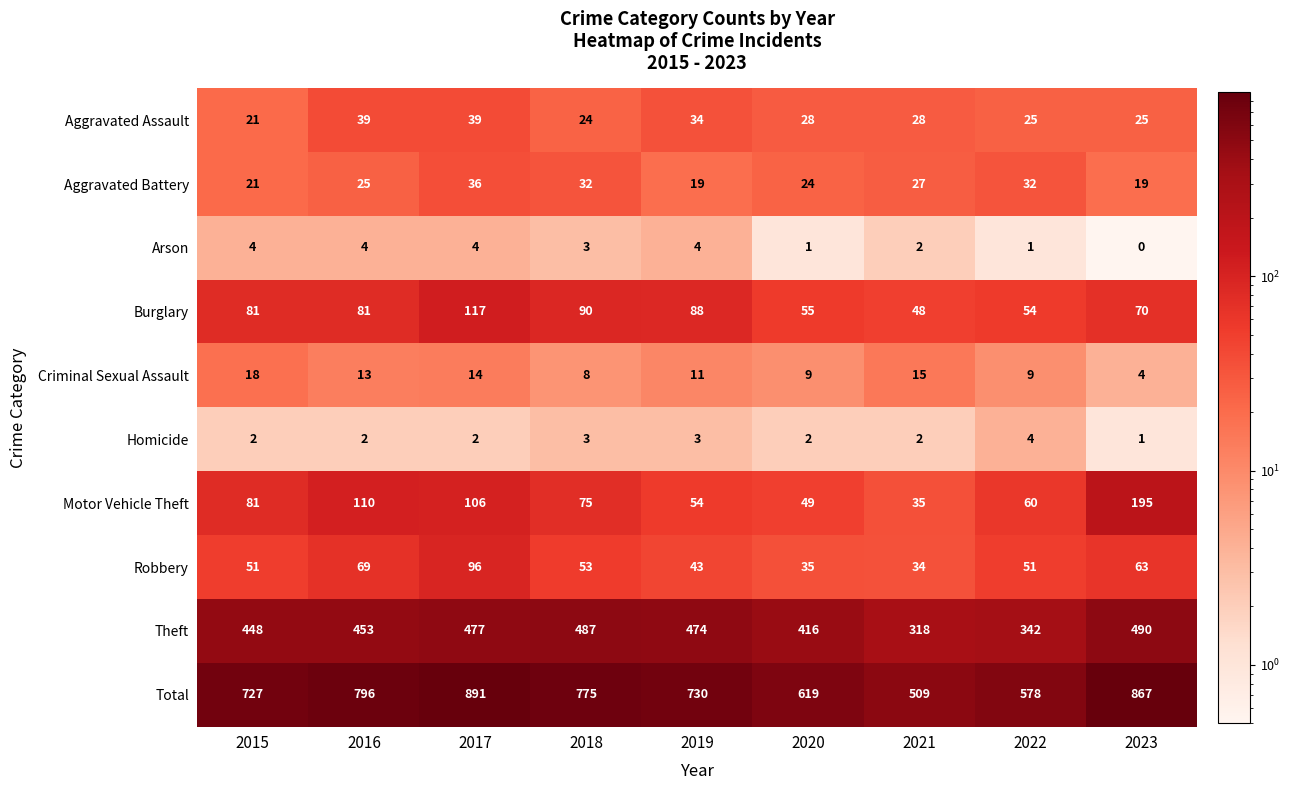

Is it true that Theft equals 448 at 2015?

True